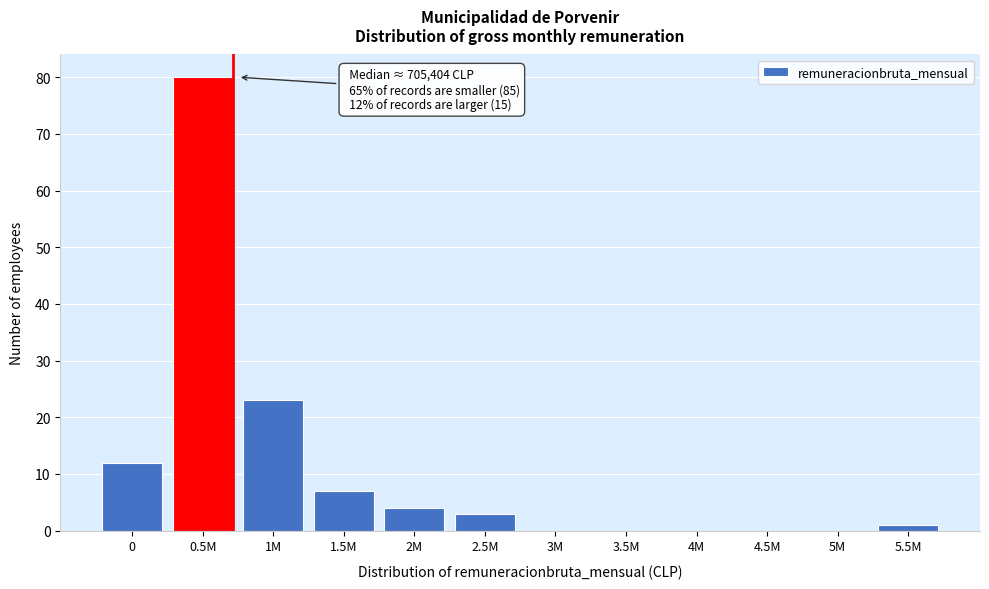

Reading left to right, extract all data points from this chart.

0=12	0.5M=80	1M=23	1.5M=7	2M=4	2.5M=3	3M=0	3.5M=0	4M=0	4.5M=0	5M=0	5.5M=1